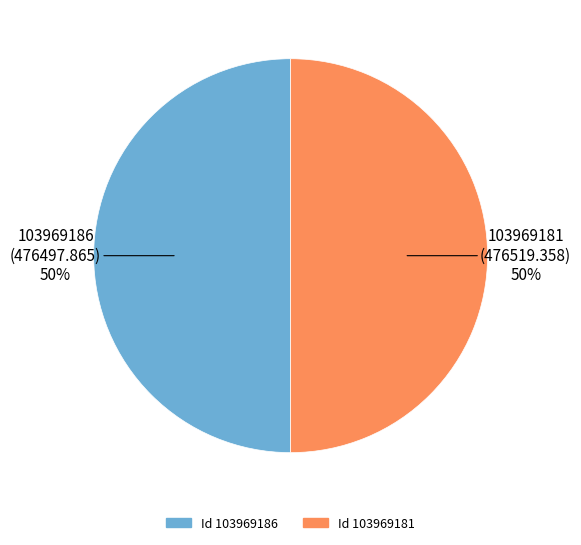

To the nearest percent, what is the average slice percentage?

50%